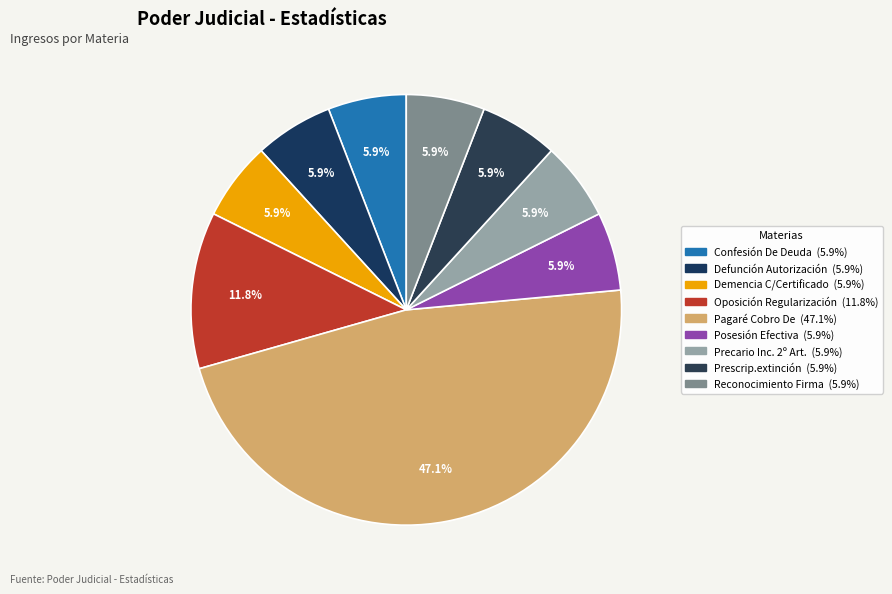

To the nearest percent, what portion does Defunción Autorización represent?

6%